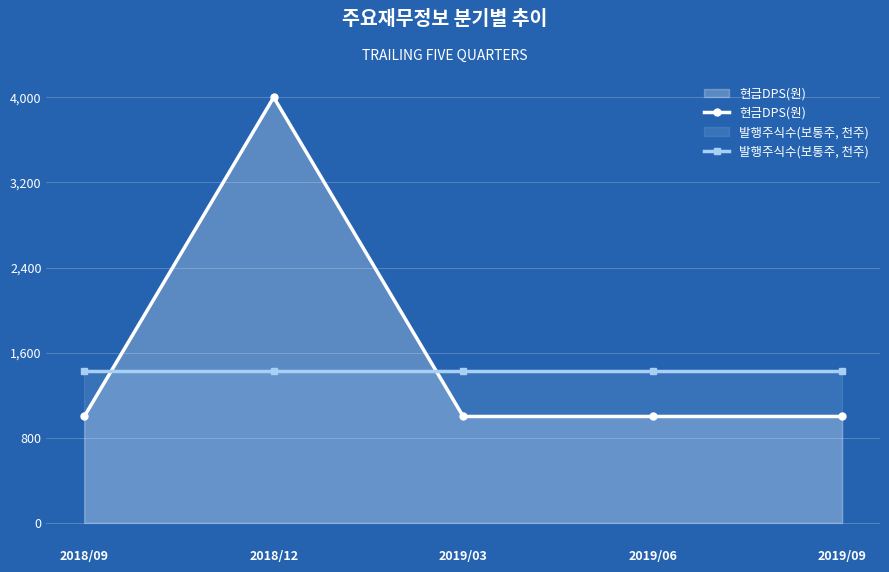

What is the difference between the highest and lowest values at 2019/09?

429.2